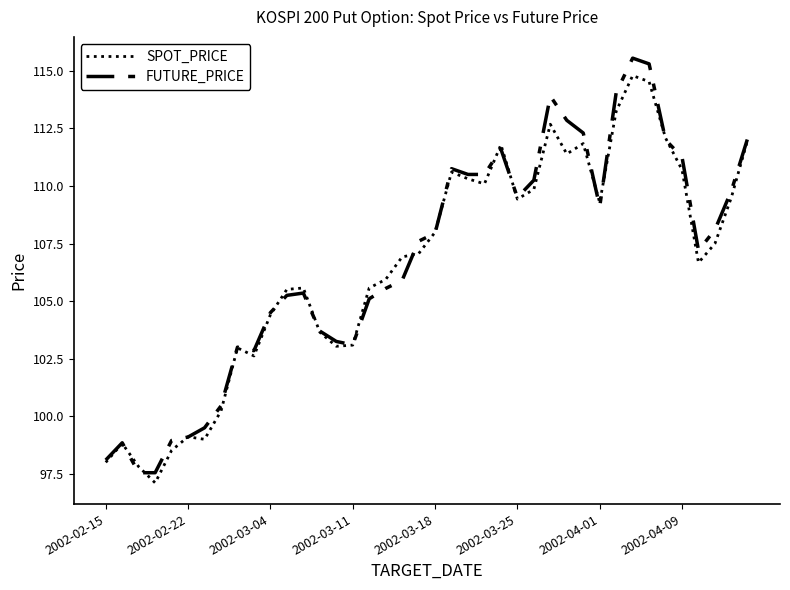

Which series has the largest range (max minus min)?

FUTURE_PRICE